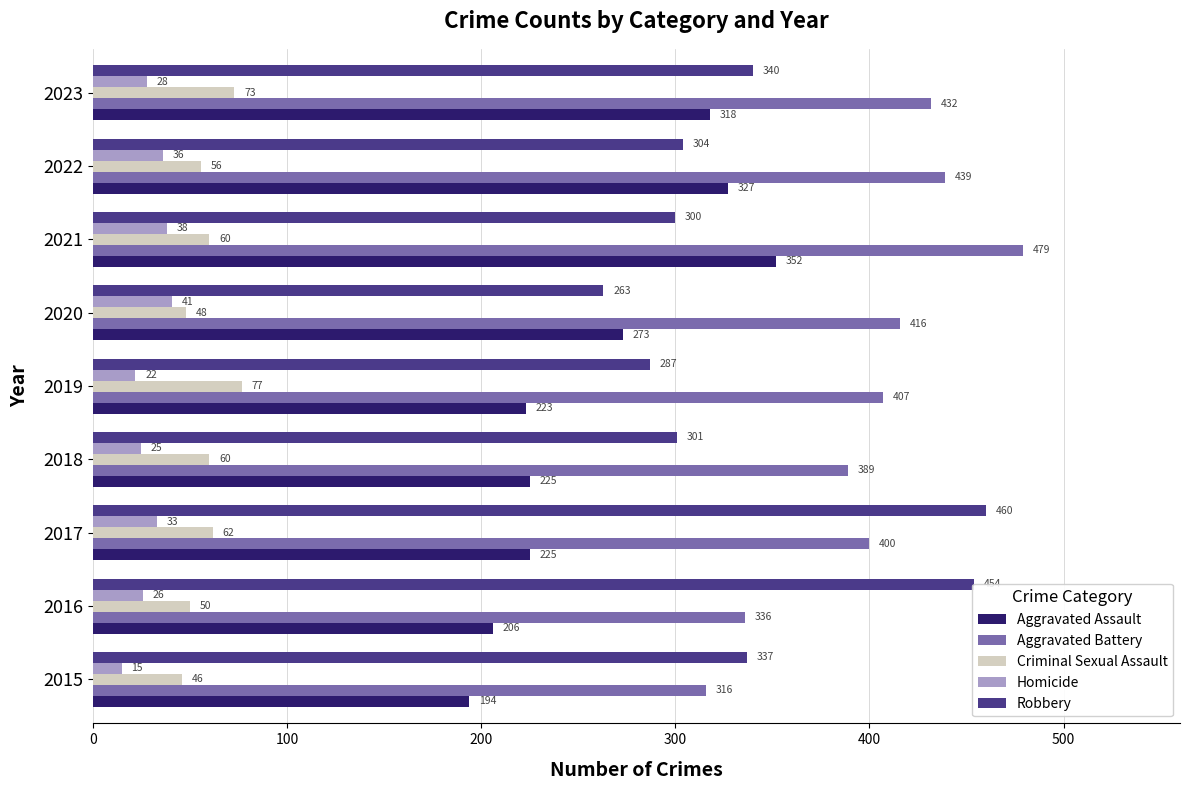

The Homicide series shows 15 at 2015. True or false?

True